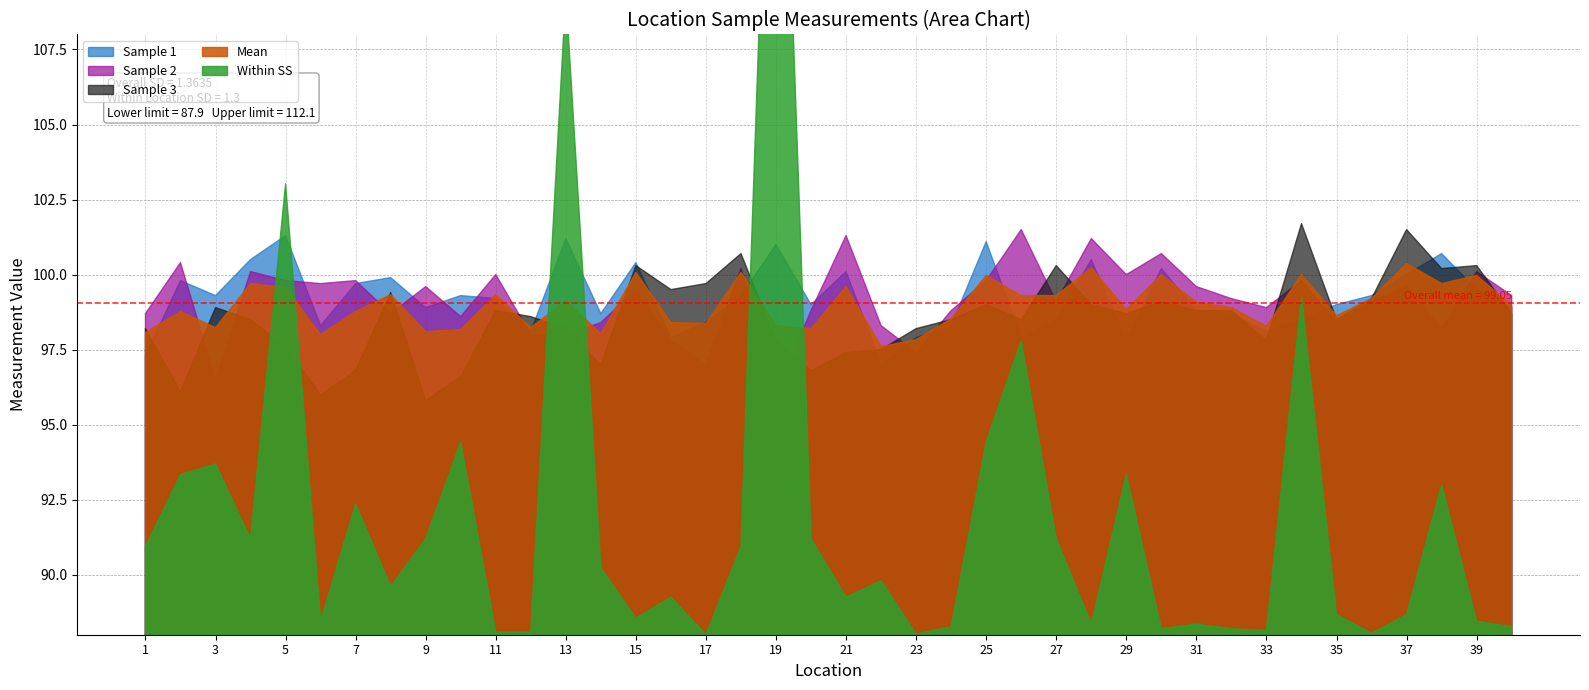

Where does the Mean series first go above 98?

1